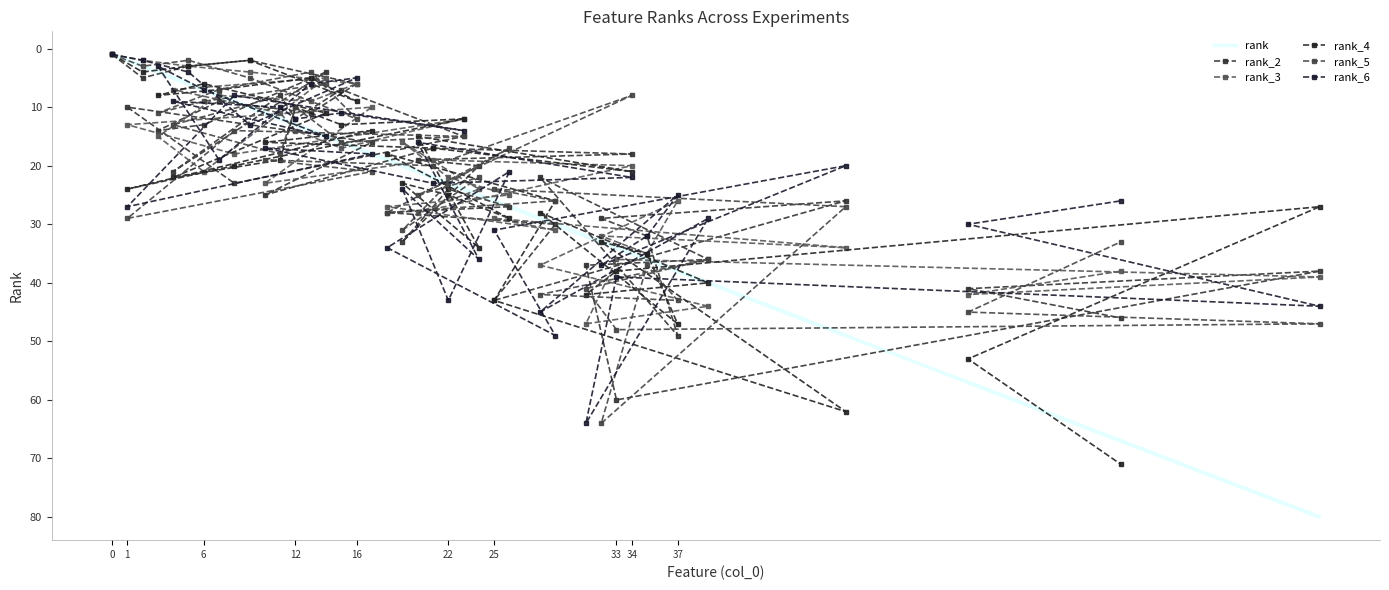

How many data points in rank_5 are above 21?

19